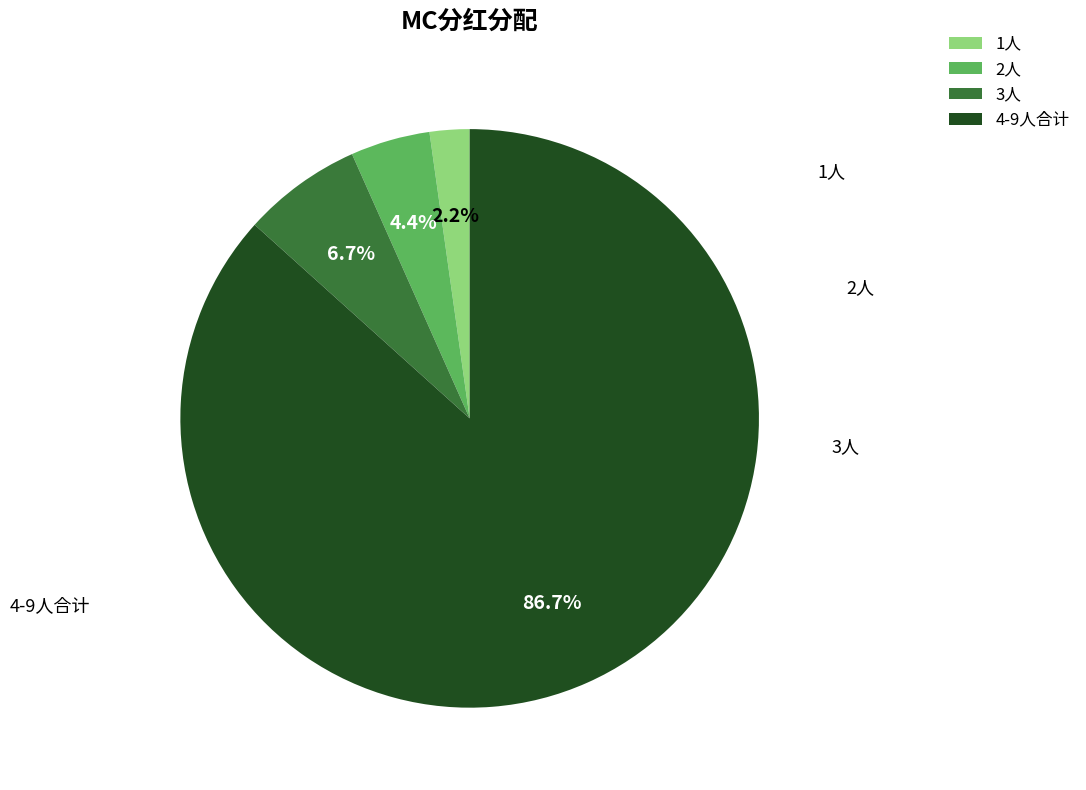

What percentage do 4-9人合计 and 1人 together represent?

88.9%